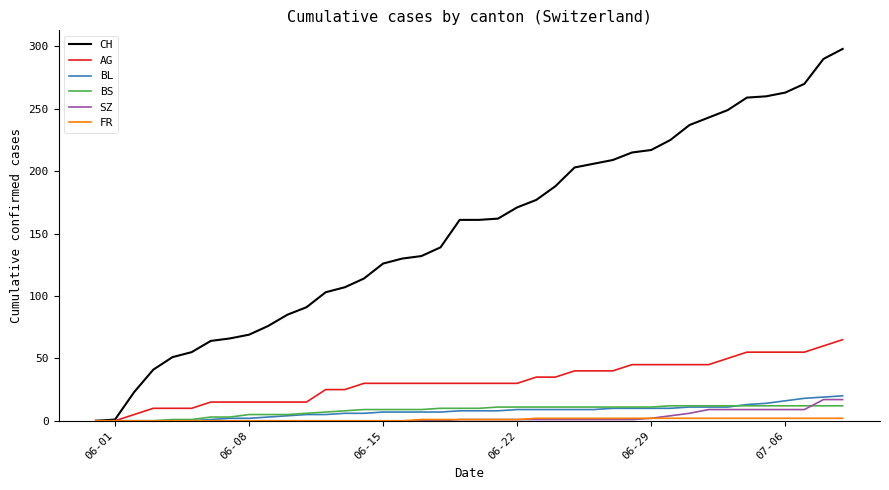

What is the difference between the second highest and second lowest values in the BL series?

19